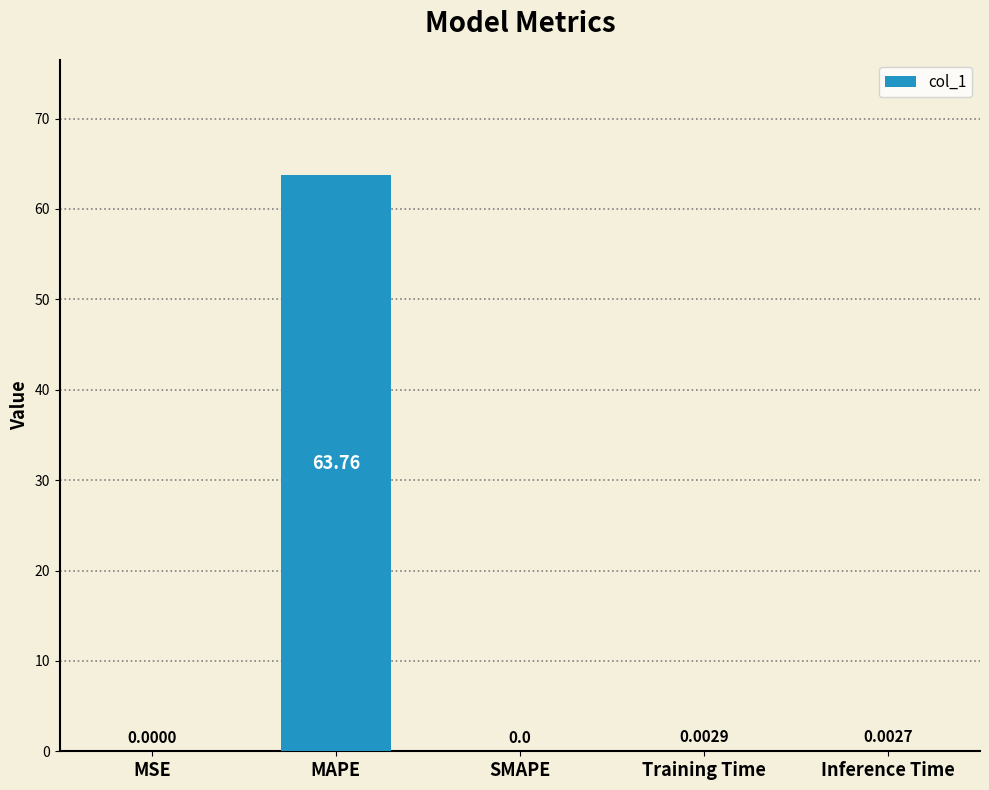

What is the sum of all values?

63.8